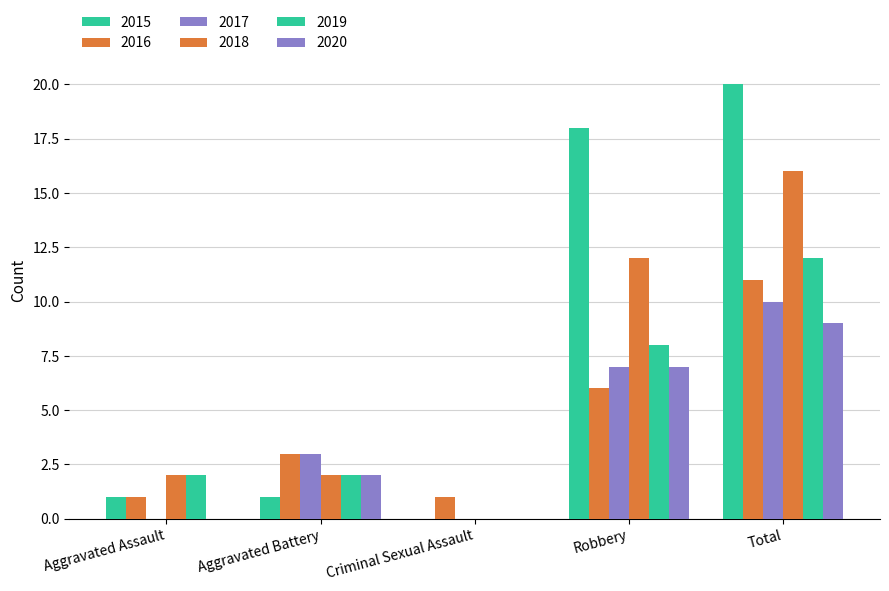

Are the bars grouped side by side (vs. stacked)?

Yes